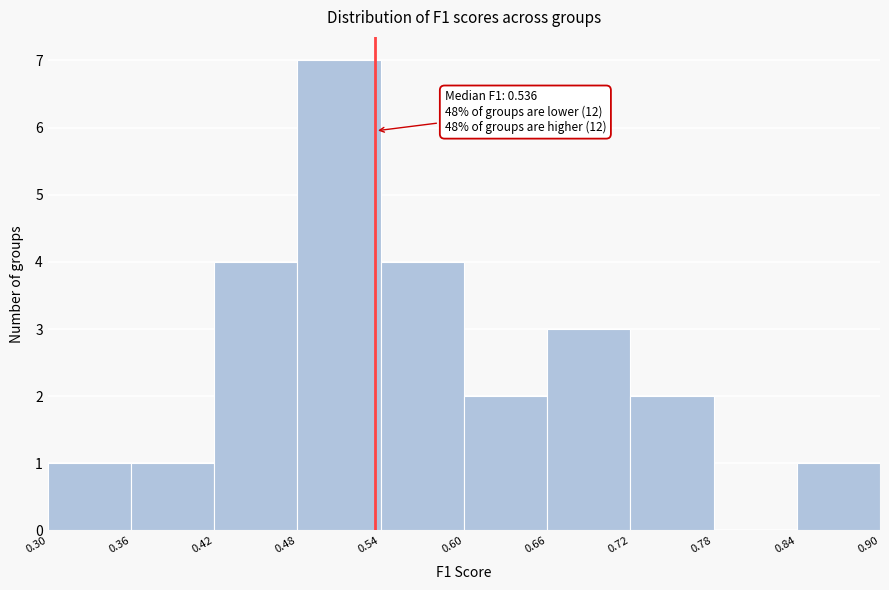

Which range on the x-axis has the tallest bar?

0.48 to 0.54